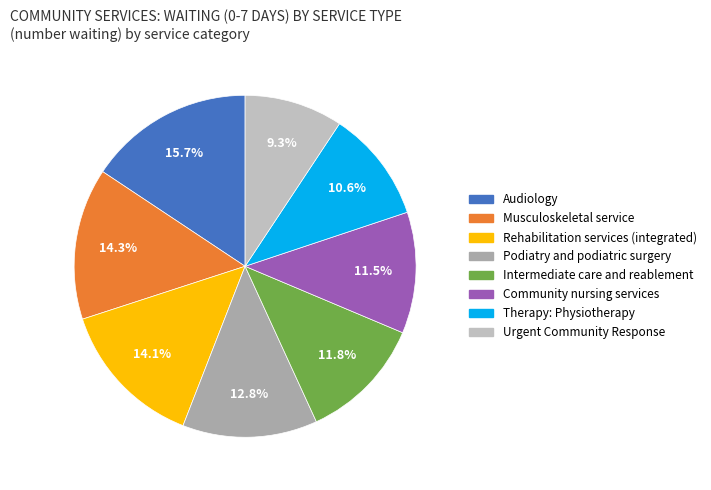

What percentage do Intermediate care and reablement and Community nursing services together represent?

23.3%